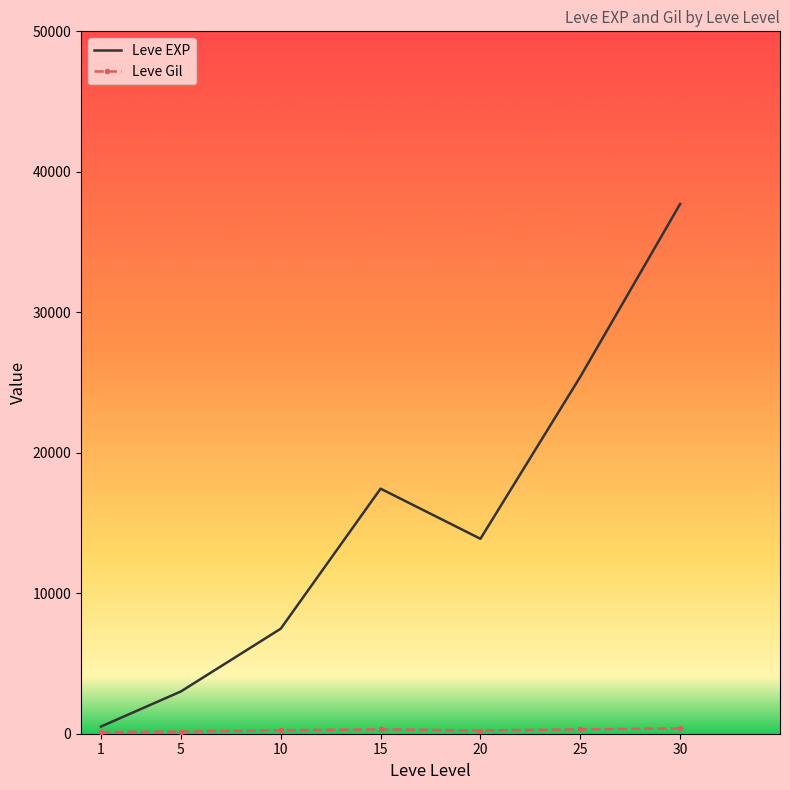

Which series has the widest spread of values?

Leve EXP